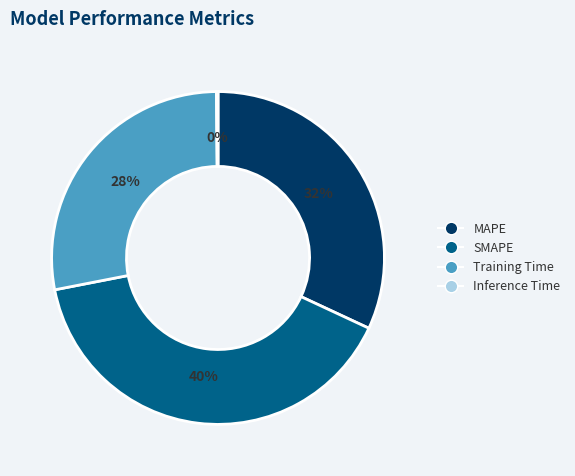

Which slice is the largest?

SMAPE